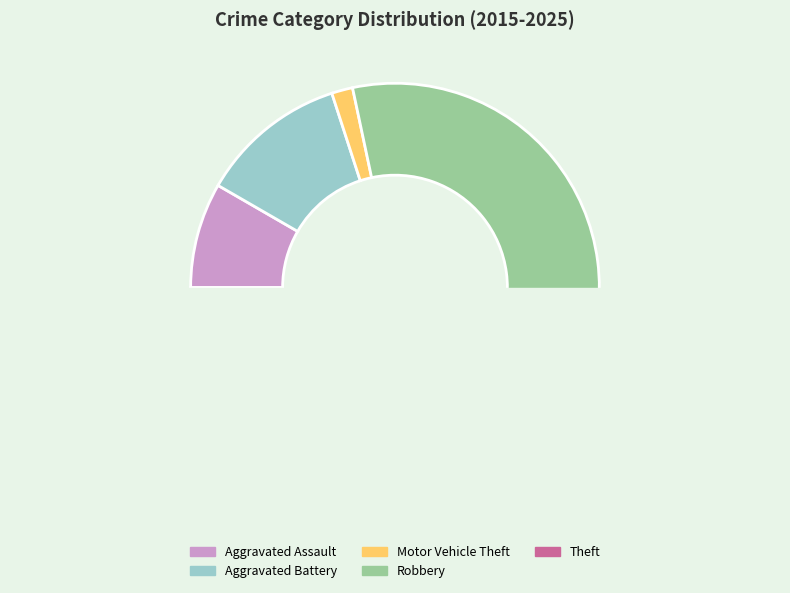

To the nearest percent, what is the combined percentage of Robbery and Aggravated Assault?

43%